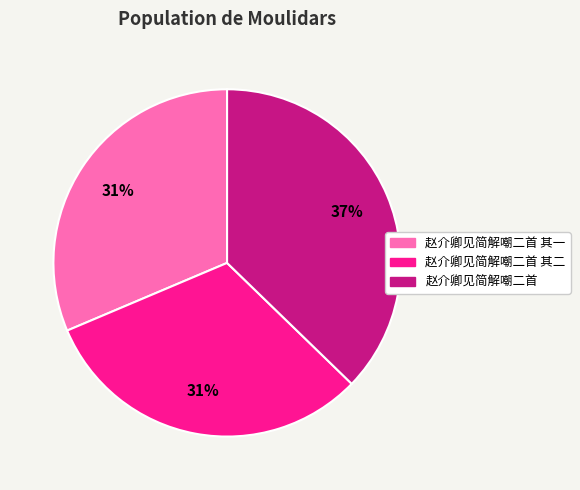

How many slices are in this pie chart?

3